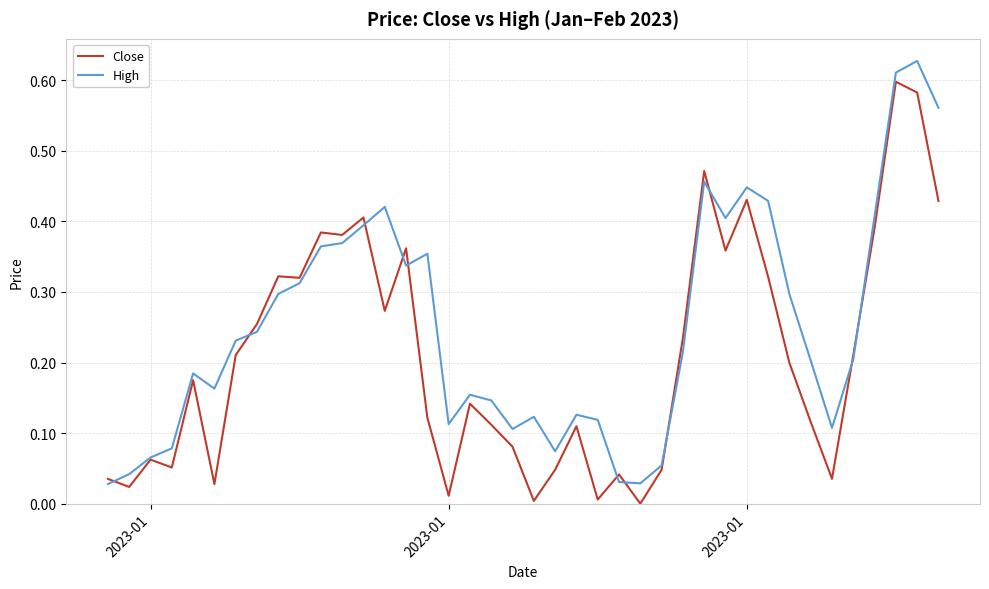

Which series has the largest total across all categories?

High